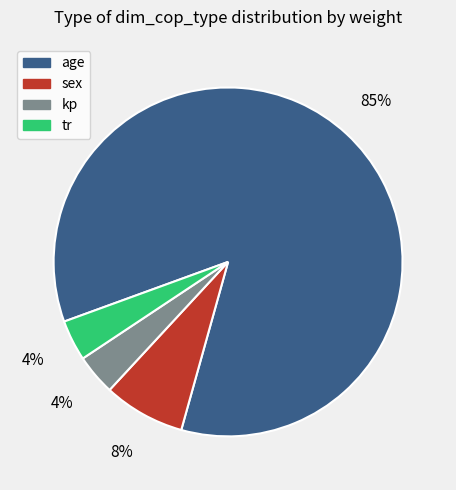

To the nearest percent, what percentage of the pie is tr?

4%